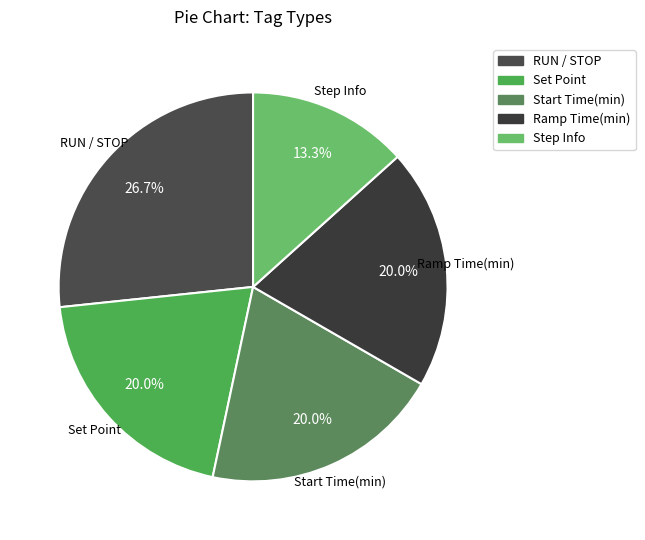

True or false: Set Point accounts for 20% of the total.

True